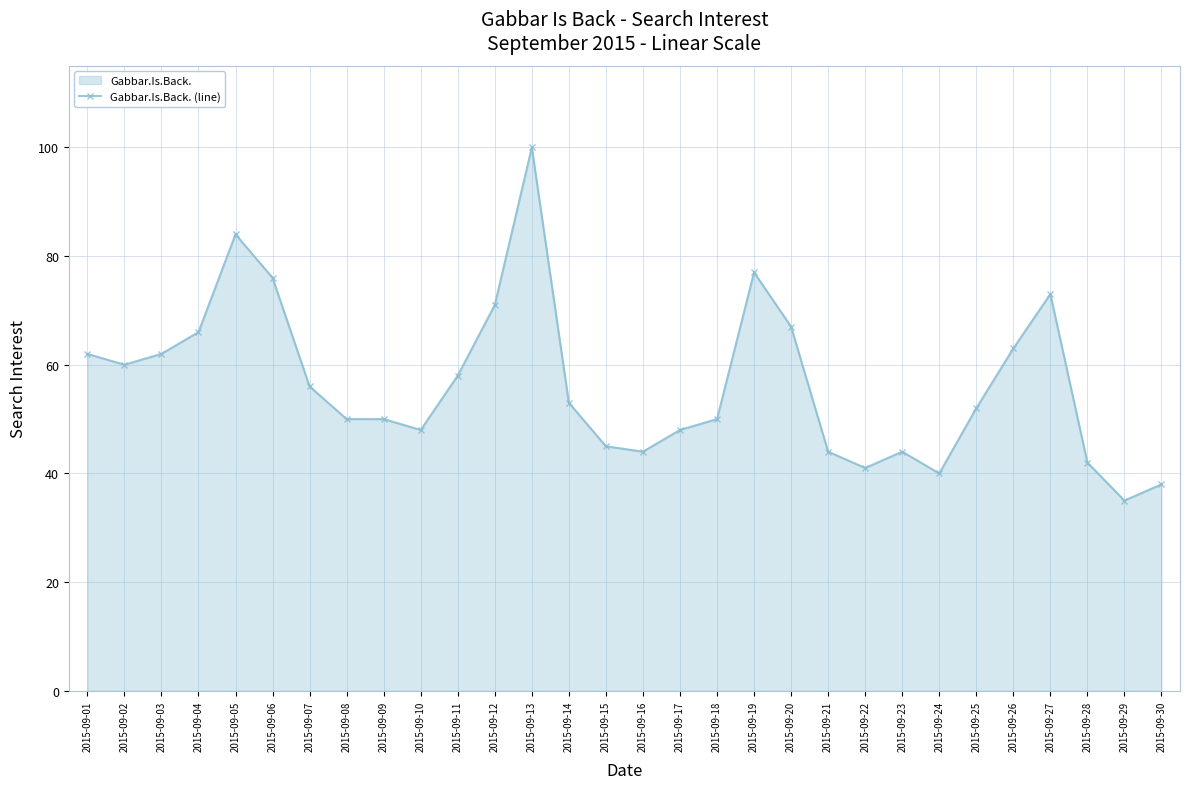

What value does the data have at 2015-09-02?

60